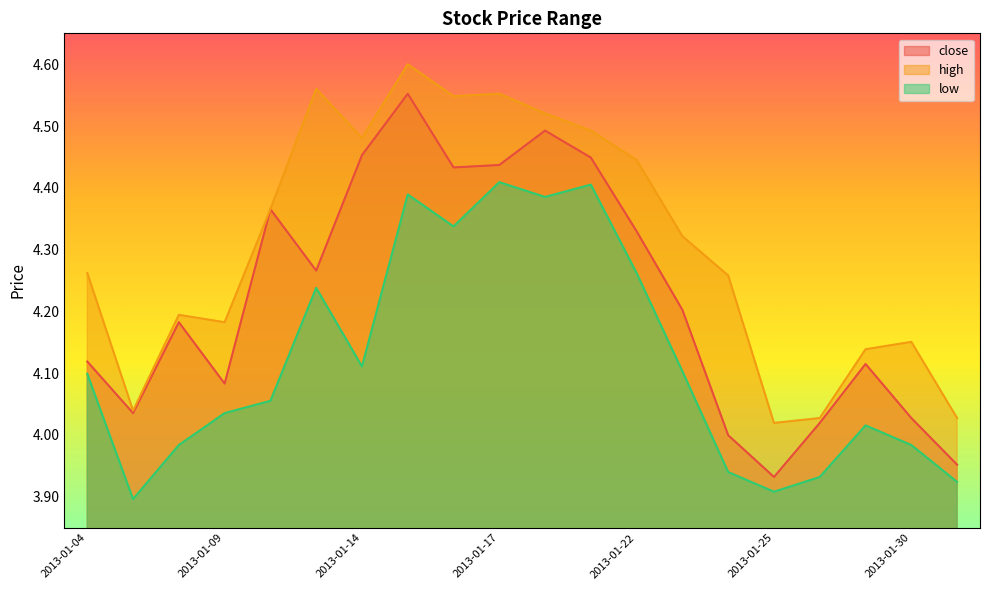

List the labels in order of low value, smallest first.

2013-01-07, 2013-01-25, 2013-01-31, 2013-01-28, 2013-01-24, 2013-01-08, 2013-01-30, 2013-01-29, 2013-01-09, 2013-01-10, 2013-01-04, 2013-01-23, 2013-01-14, 2013-01-11, 2013-01-22, 2013-01-16, 2013-01-18, 2013-01-15, 2013-01-21, 2013-01-17